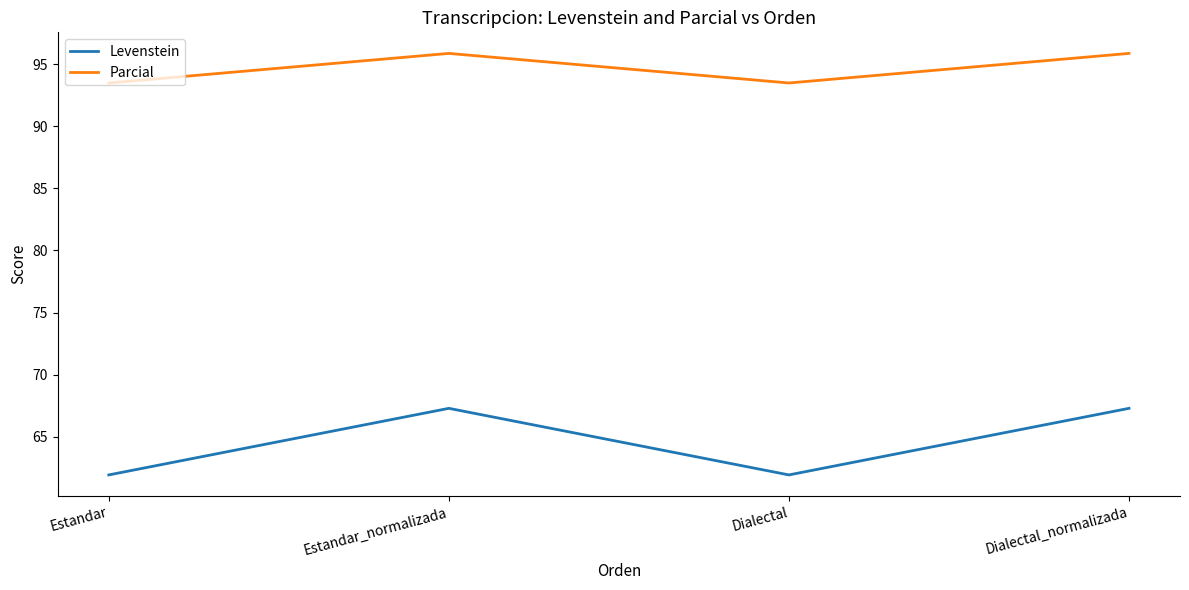

Which series has the widest spread of values?

Levenstein